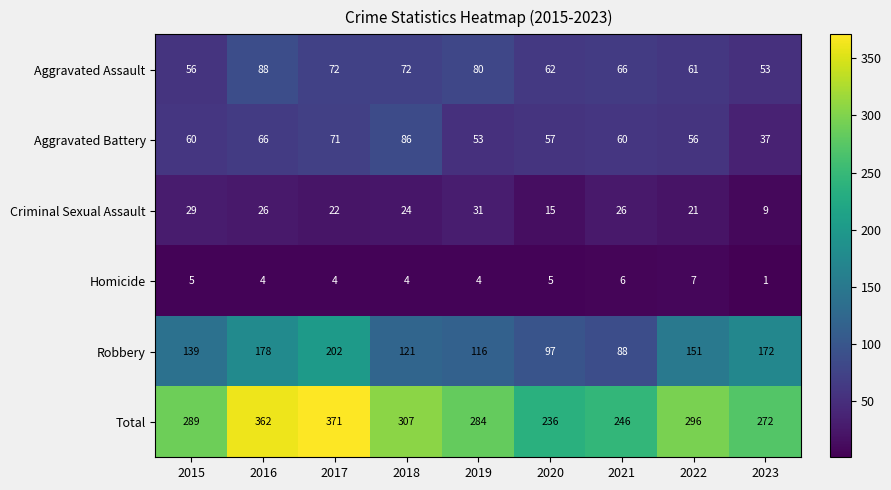

At how many categories does at least one series exceed 148?

9